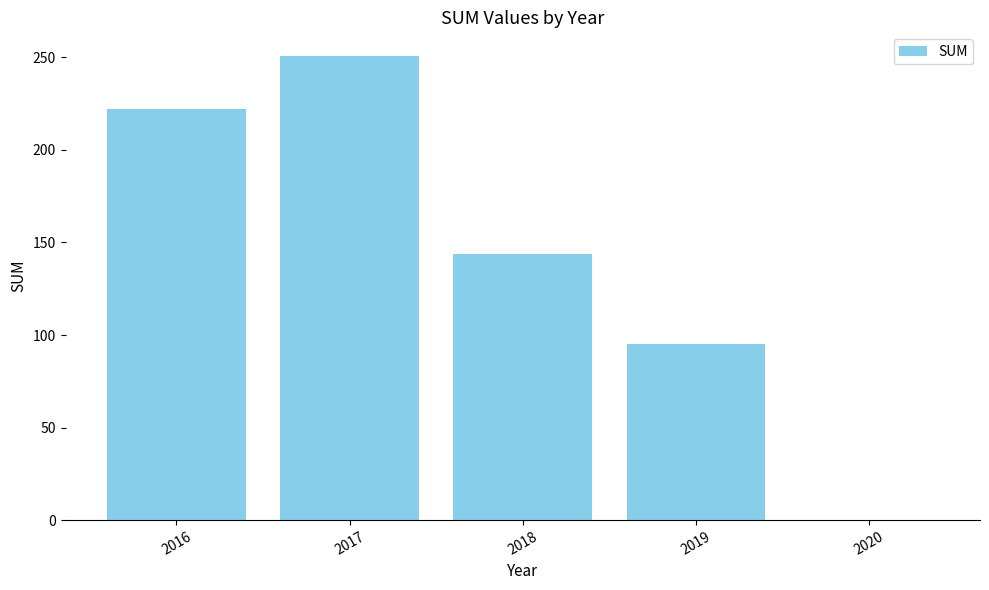

Reading left to right, what are all the values shown in this chart?

222	251	144	95	0